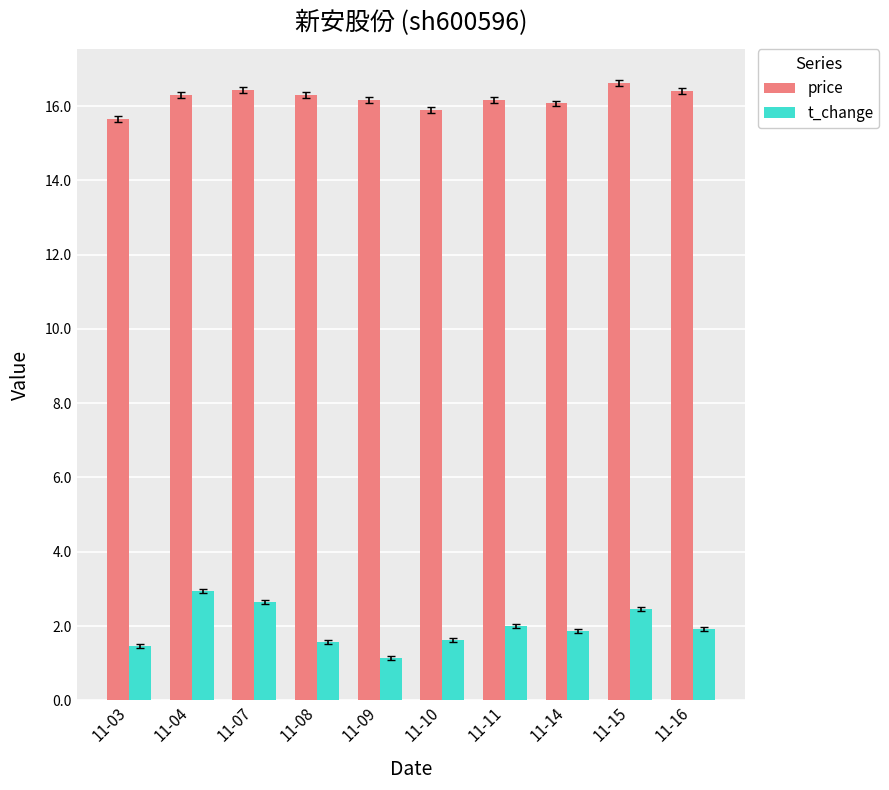

What are all the series names shown in the legend?

price, t_change